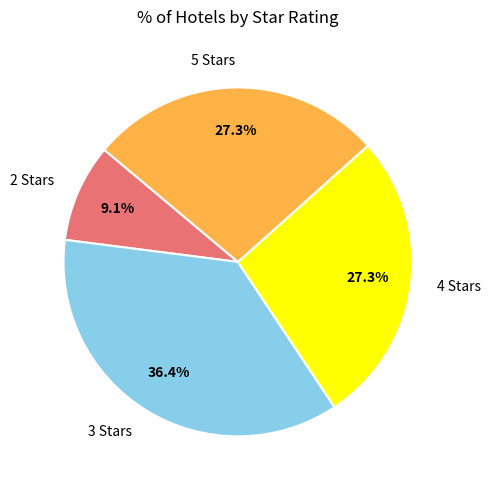

Does any single category account for the majority?

No